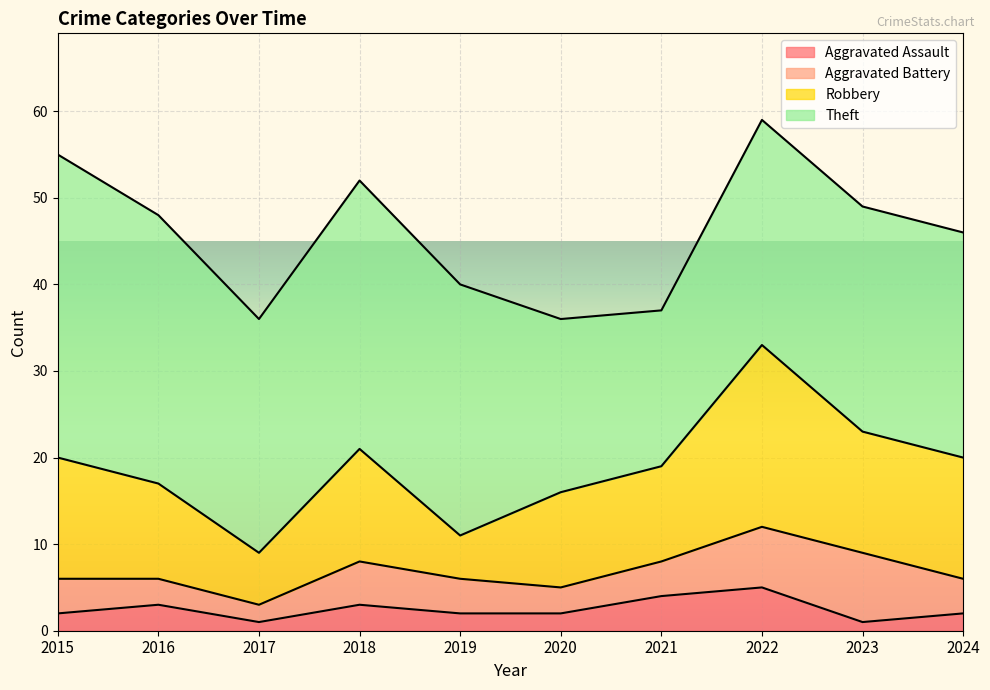

What are all the series names shown in the legend?

Aggravated Assault, Aggravated Battery, Robbery, Theft